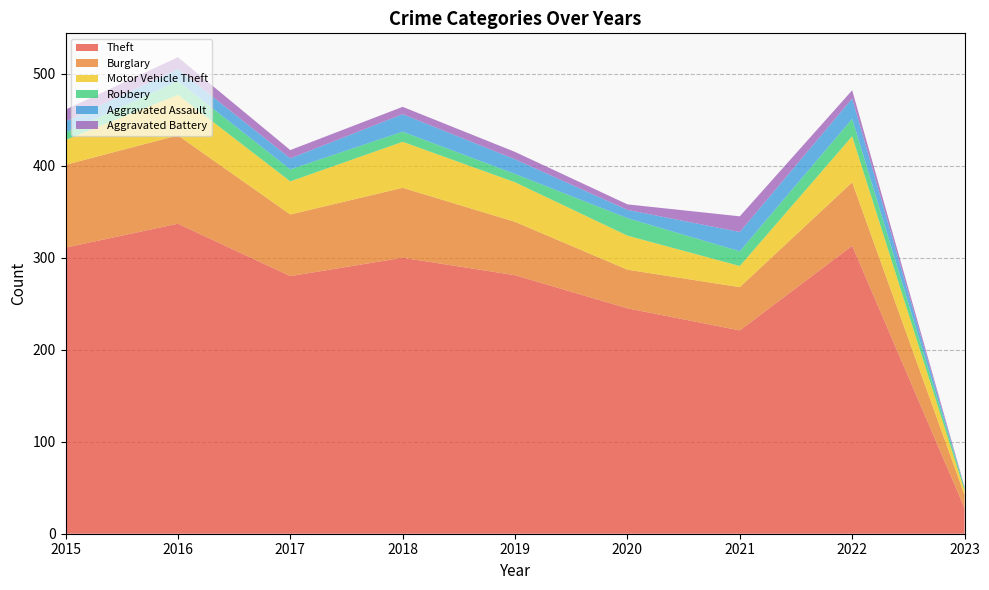

Reading left to right, transcribe all the data shown in this chart.

Theft: 2015=311	2016=337	2017=280	2018=300	2019=281	2020=245	2021=221	2022=313	2023=28
Burglary: 2015=90	2016=96	2017=67	2018=76	2019=58	2020=42	2021=47	2022=69	2023=14
Motor Vehicle Theft: 2015=27	2016=44	2017=36	2018=50	2019=43	2020=37	2021=23	2022=50	2023=5
Robbery: 2015=8	2016=15	2017=13	2018=11	2019=9	2020=19	2021=16	2022=19	2023=3
Aggravated Assault: 2015=12	2016=13	2017=12	2018=19	2019=16	2020=9	2021=21	2022=22	2023=0
Aggravated Battery: 2015=13	2016=13	2017=9	2018=8	2019=8	2020=6	2021=17	2022=9	2023=1